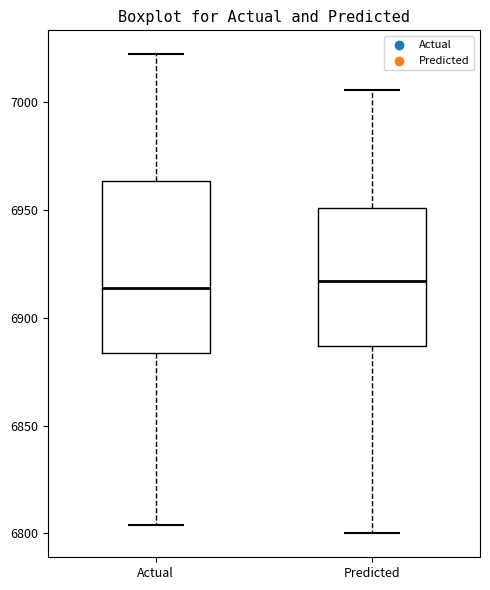

Reading left to right, read every box against the y-axis: the position of its median line, the range the box covers, and the ends of its whiskers. The values are not printed on the chart, so give them approximately, as read against the axis.

Actual: median 6915, box 6885 to 6965, whiskers 6805 to 7020
Predicted: median 6915, box 6885 to 6950, whiskers 6800 to 7005